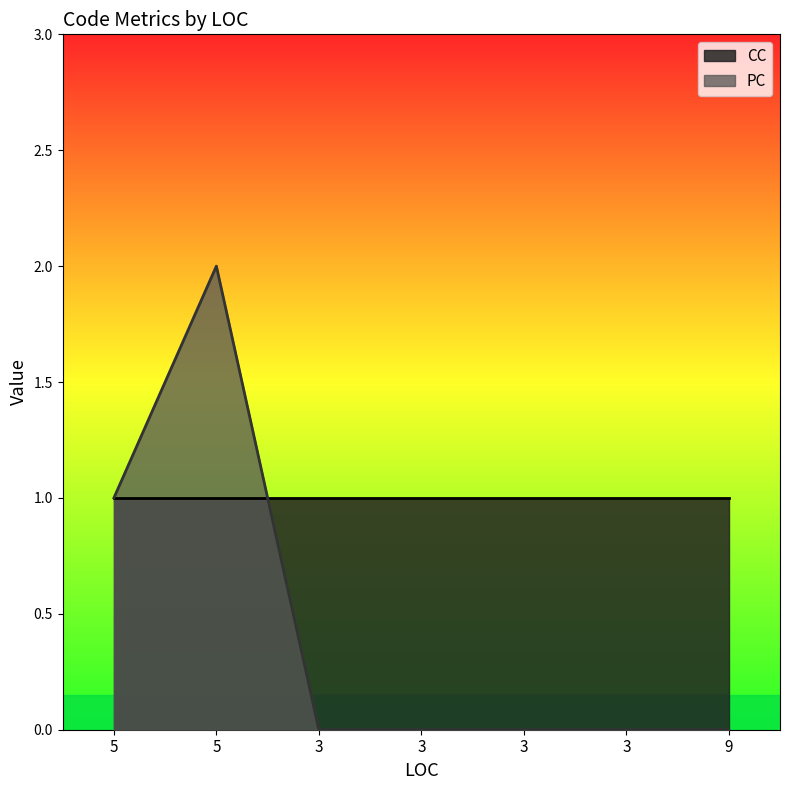

True or false: the data shows 1 at 3.

False